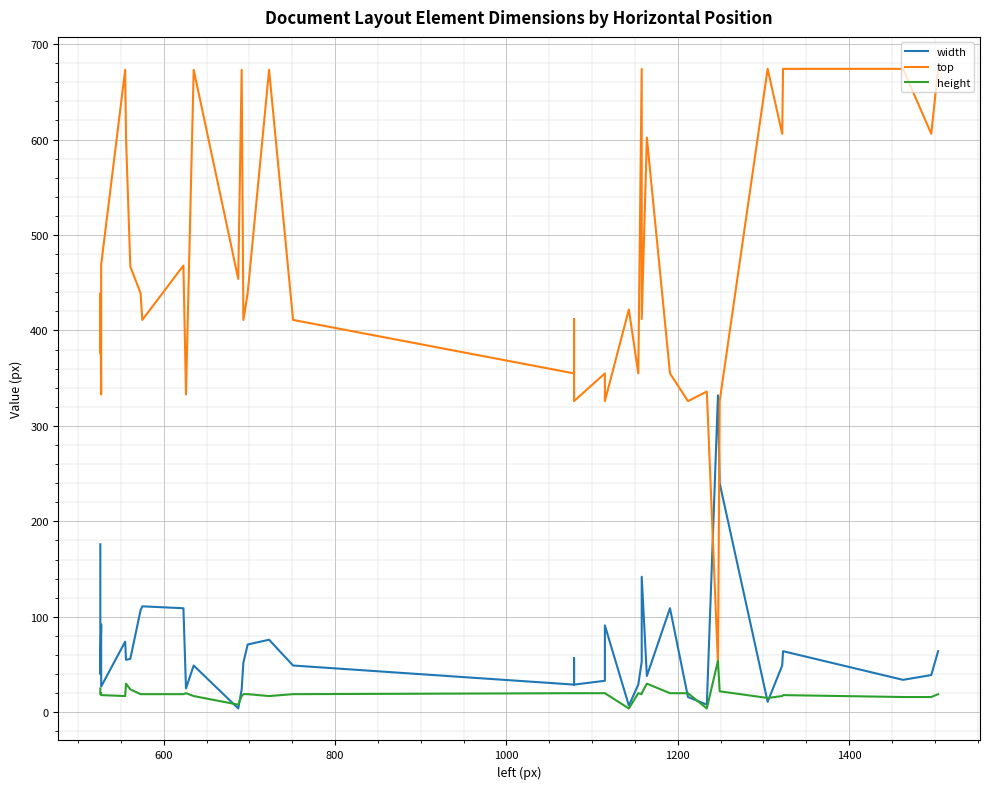

What is the difference between the maximum and minimum values in the top series?

623